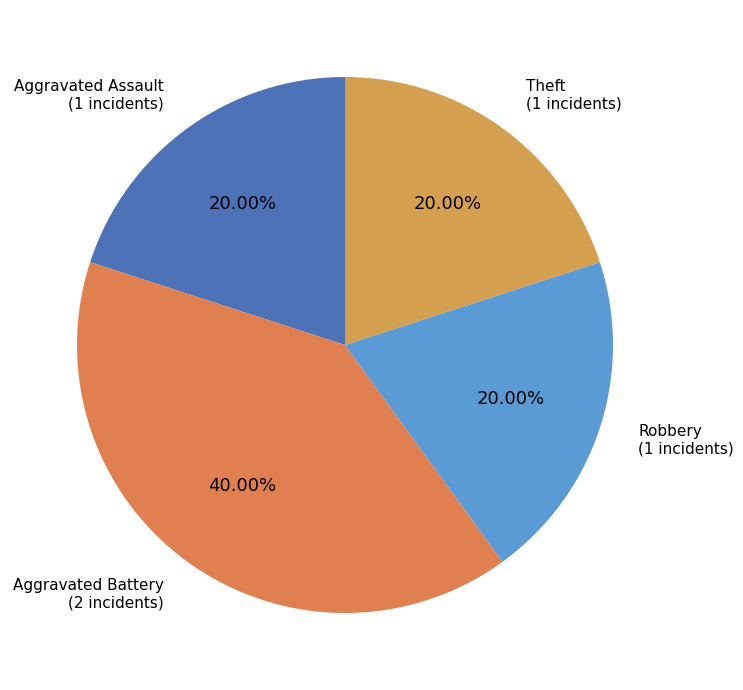

How many segments does this pie chart have?

4